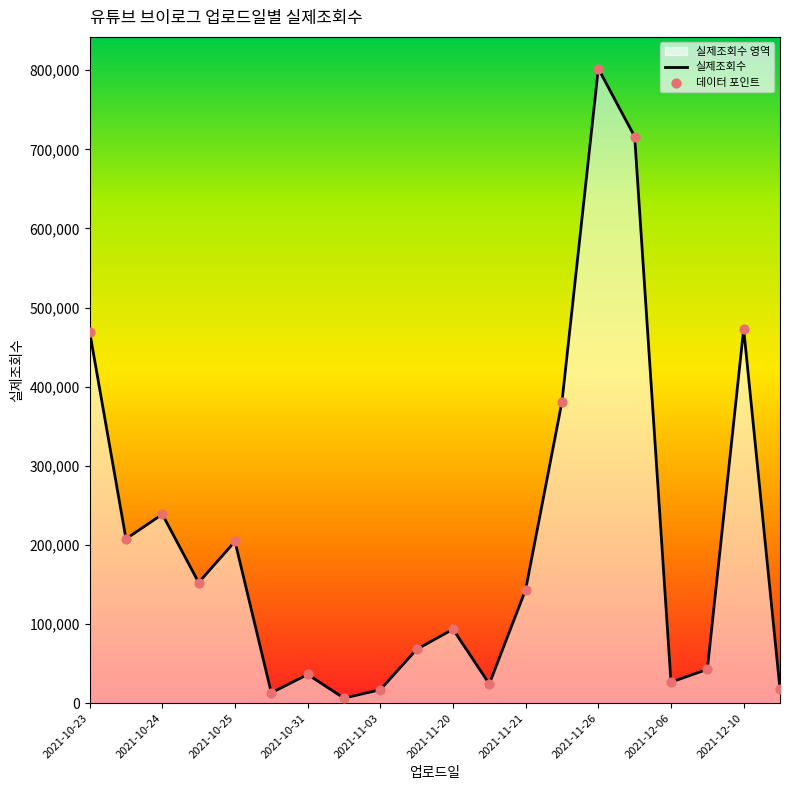

What are all the series names shown in the legend?

실제조회수, 데이터 포인트